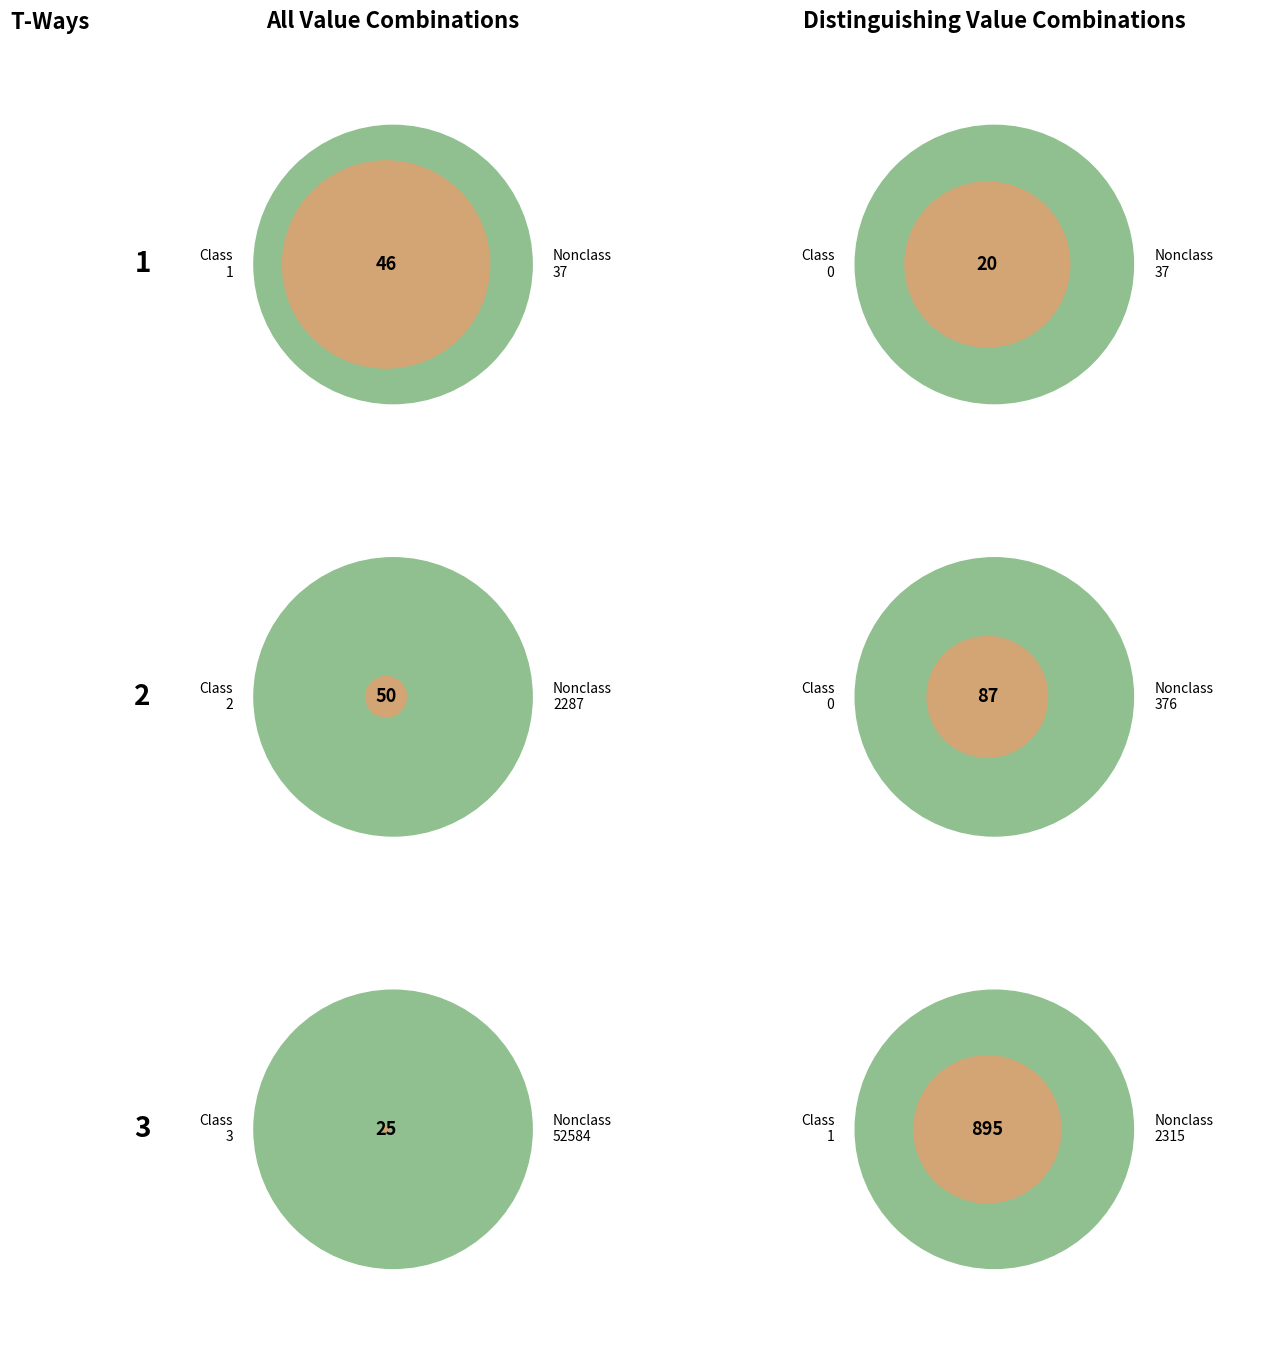

How many slices are in this pie chart?

12